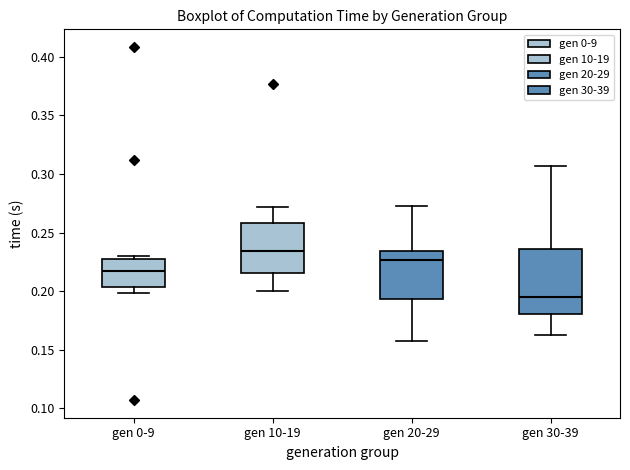

Where is the lower edge of the box for gen 30-39 on the y-axis? The values are not printed on the chart, so give them approximately, as read against the axis.

0.180